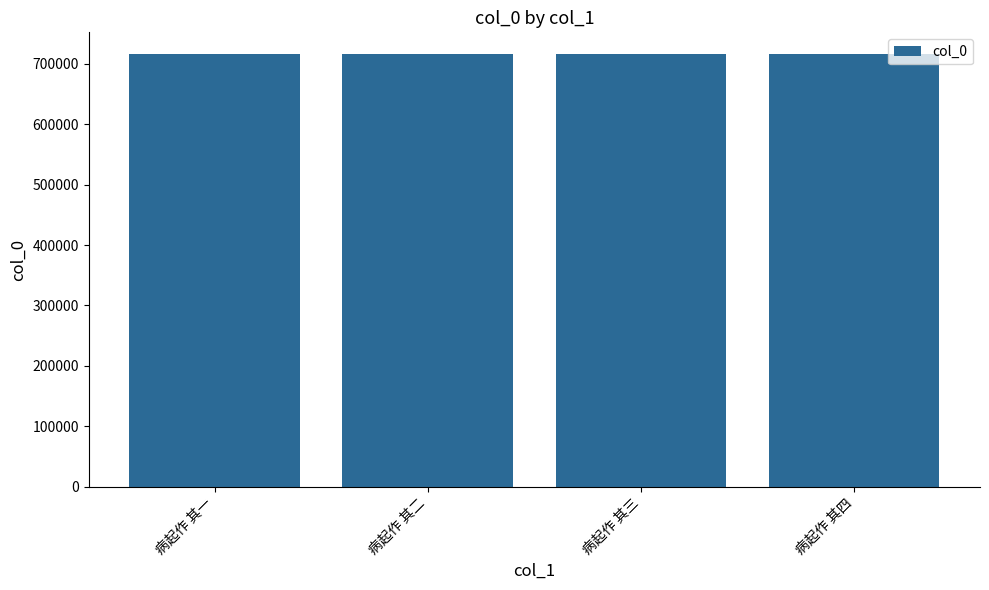

The value at 病起作 其四 is 452753. True or false?

False